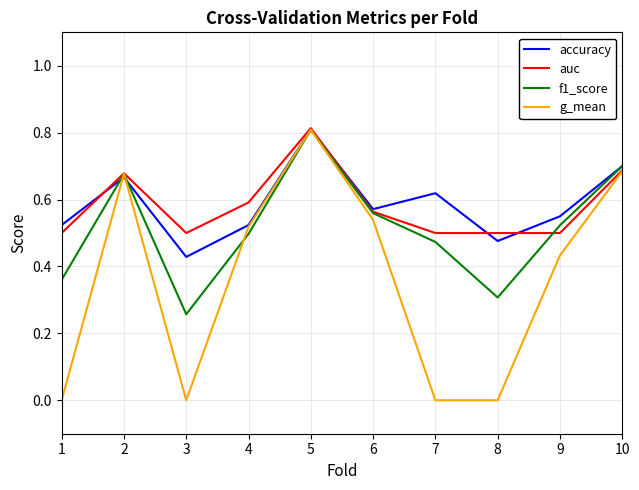

Which category has the highest value across all series?

5